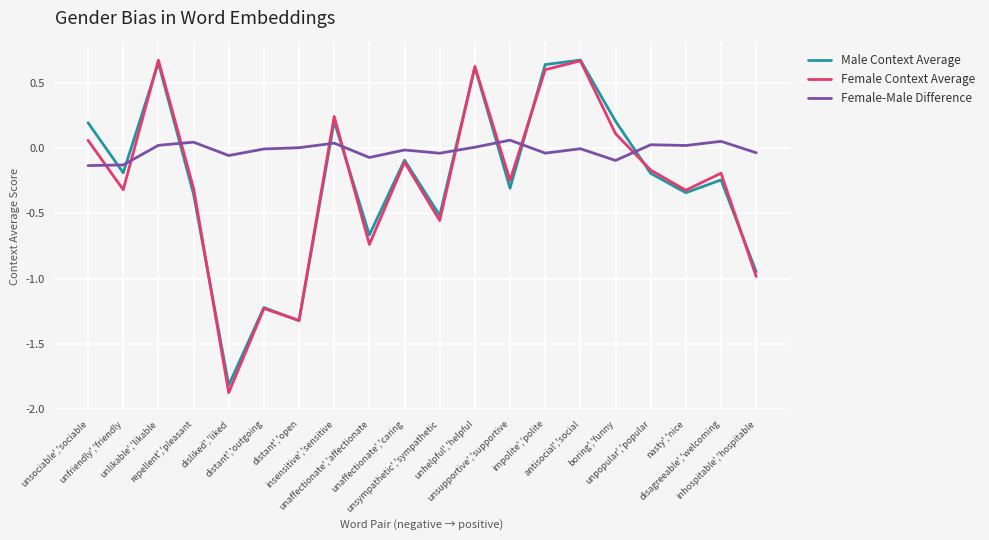

What is the minimum value shown in the chart?

-1.9